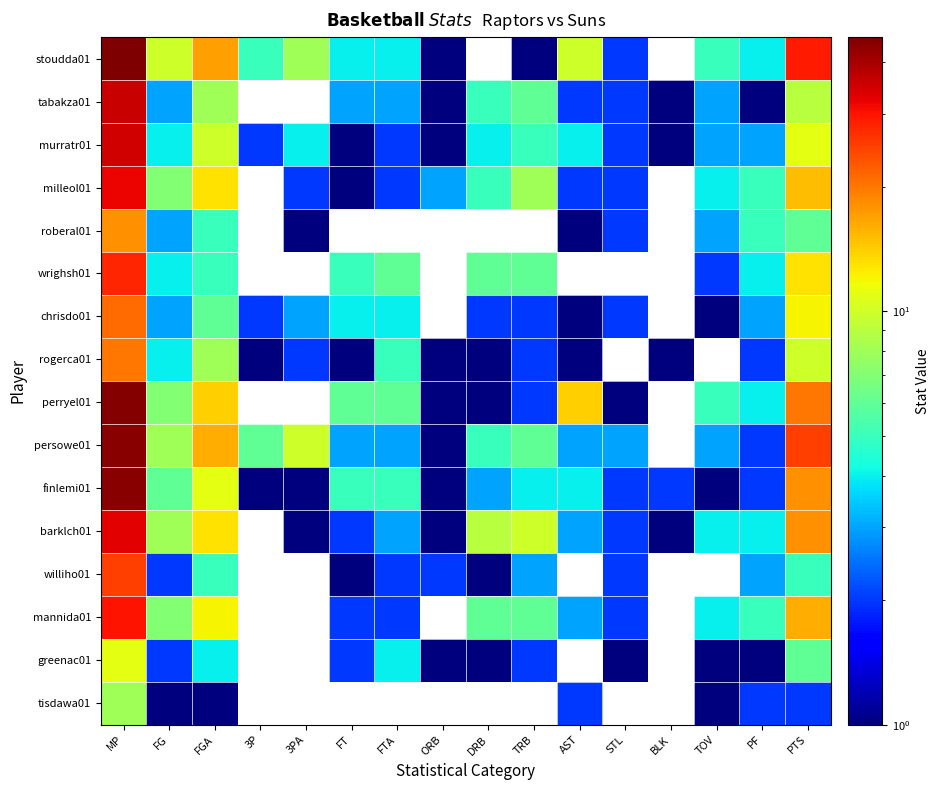

At how many categories does at least one series exceed 33?

1